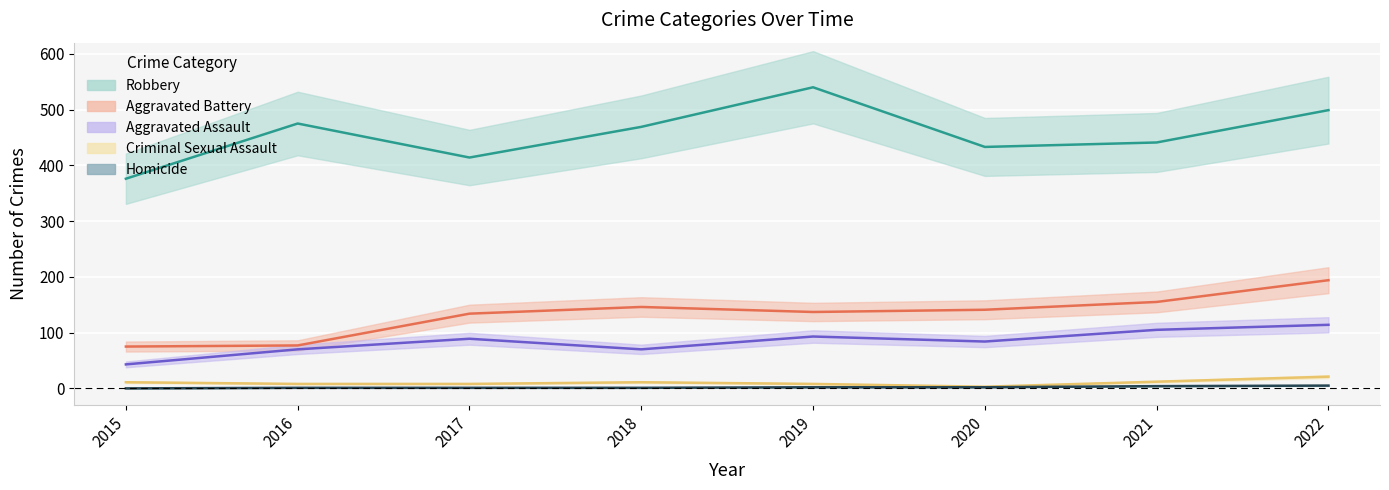

Is it true that Homicide equals 2 at 2019?

True